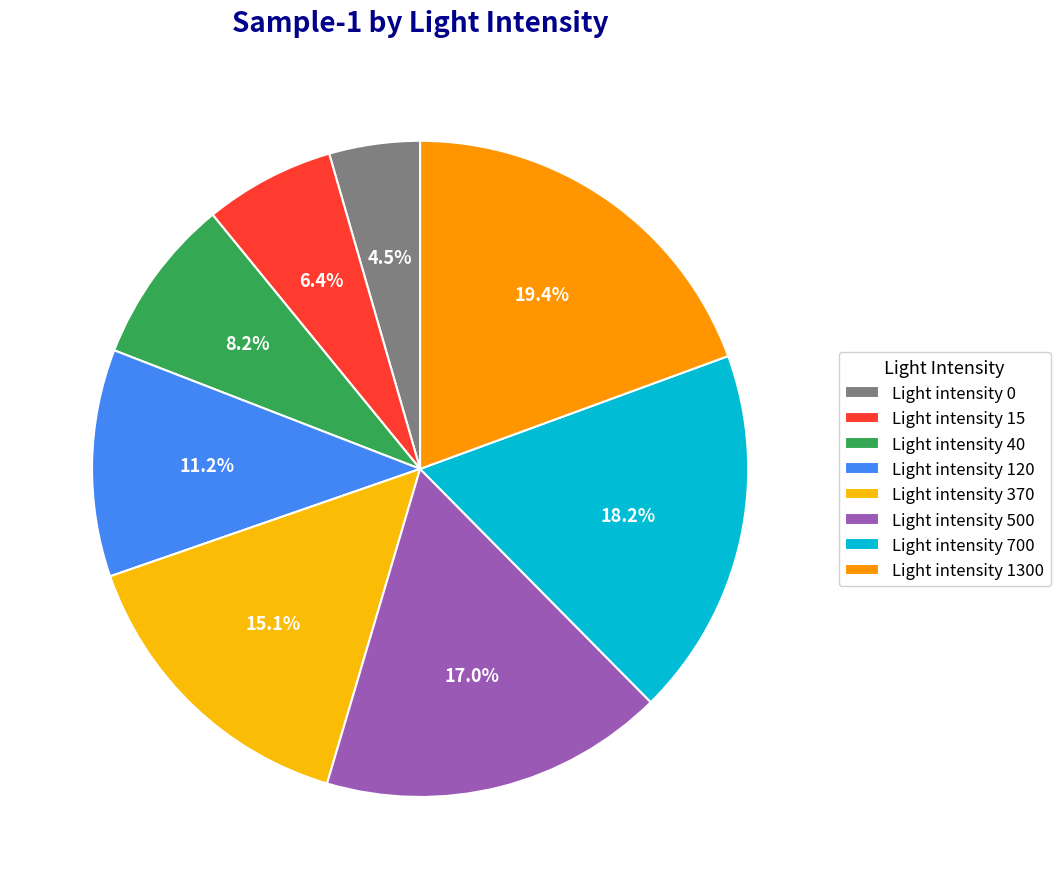

Count the number of slices in the pie.

8